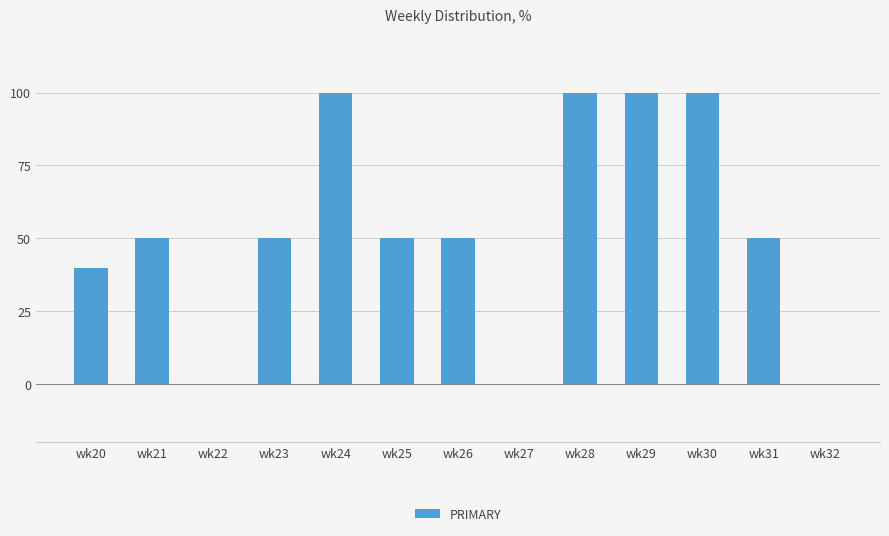

Read the value at wk26, to the nearest 5.

50